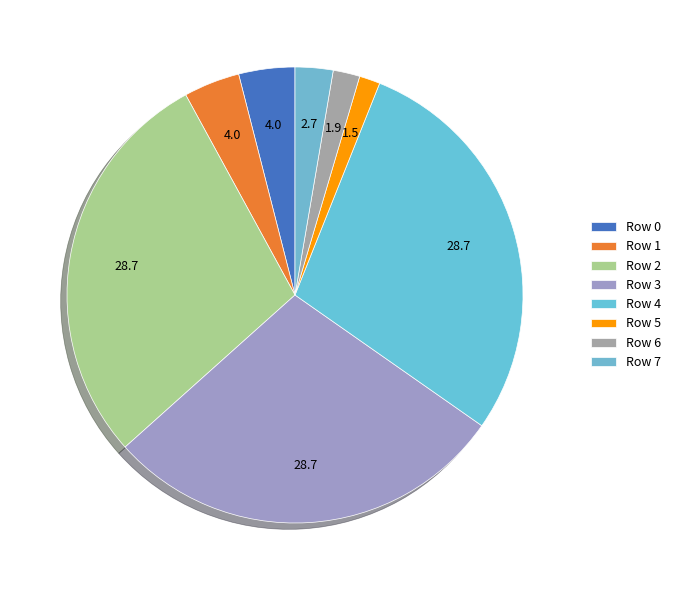

To the nearest percent, what is the difference between the Row 1 and Row 6 slice percentages?

2%